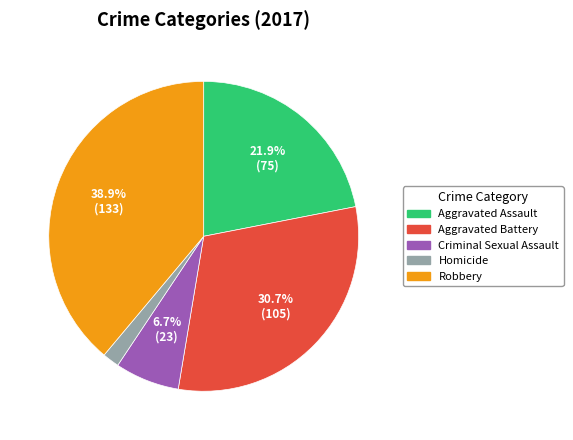

Is it true that Criminal Sexual Assault is 7% of the pie?

True